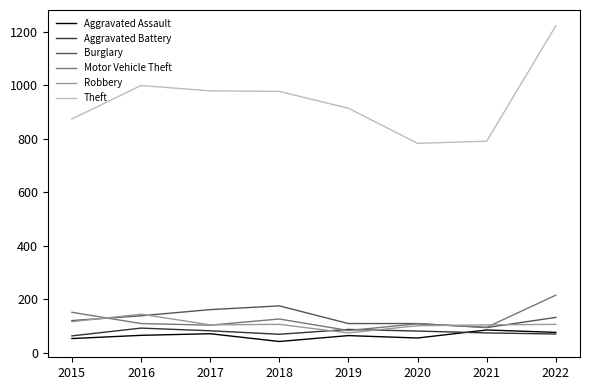

Which series changed the most between 2018 and 2020?

Theft